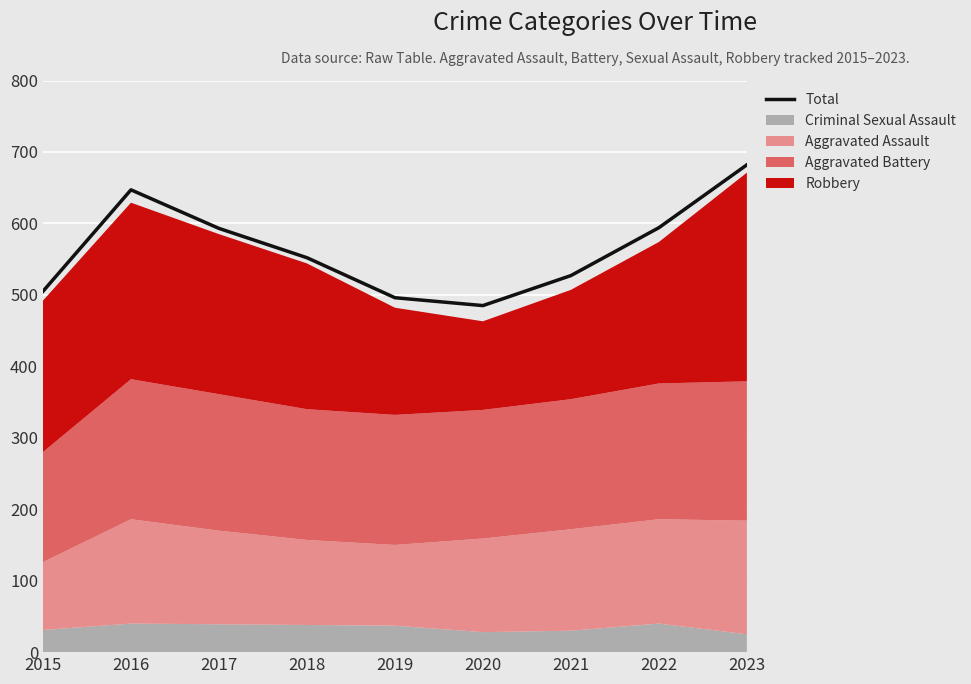

What is the sum of all values?

5081